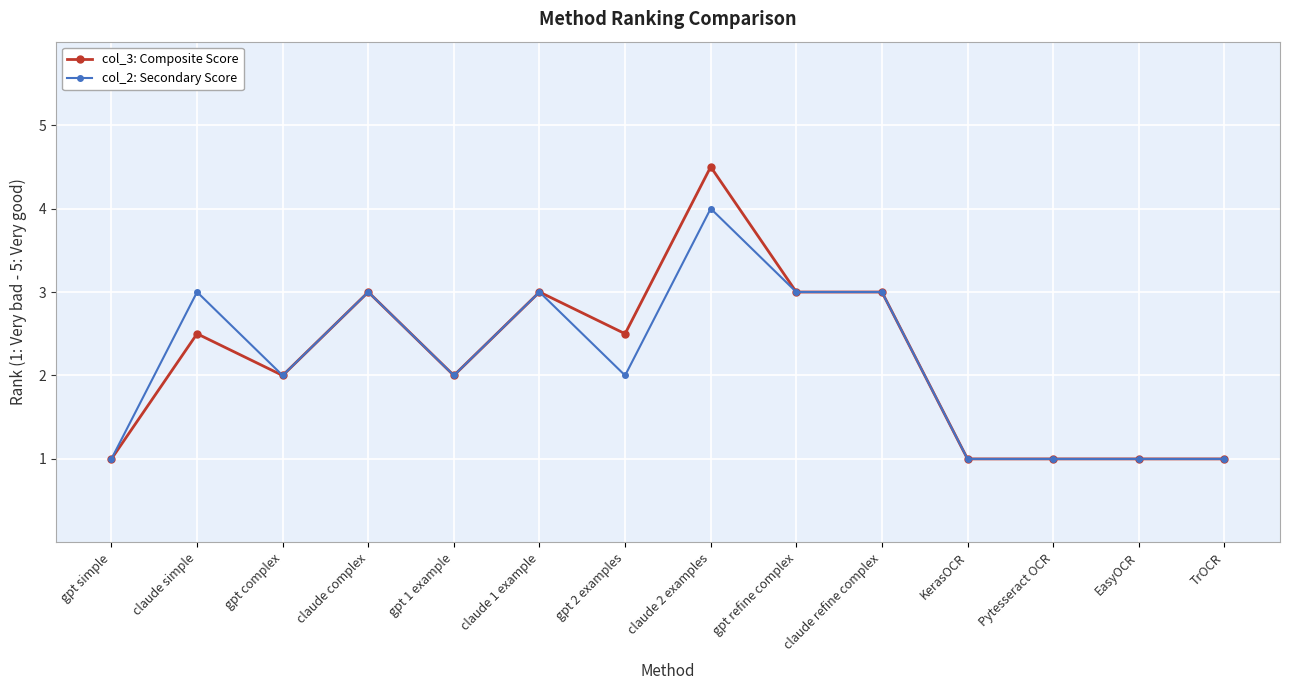

At which label does col_3: Composite Score first exceed 2?

claude simple